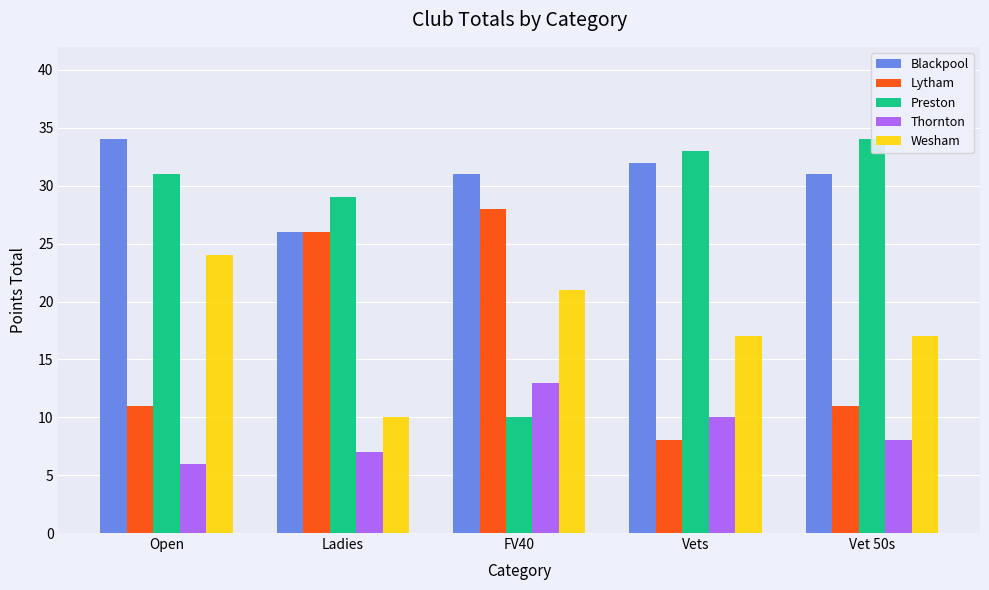

How many groups of bars are there?

5